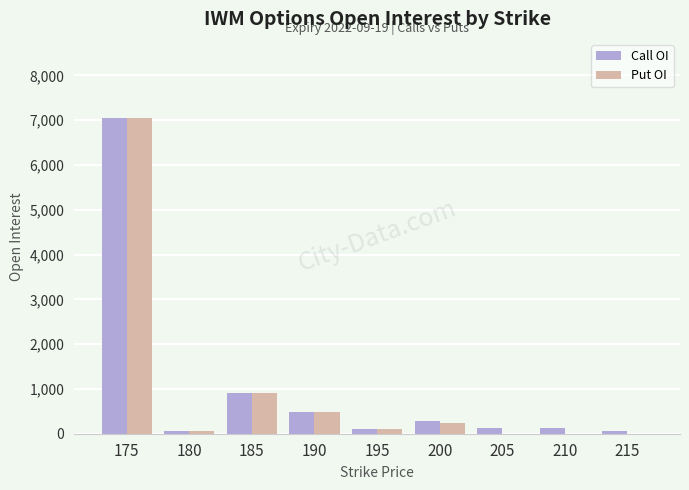

Where is Call OI nearest to the value 3553?

185